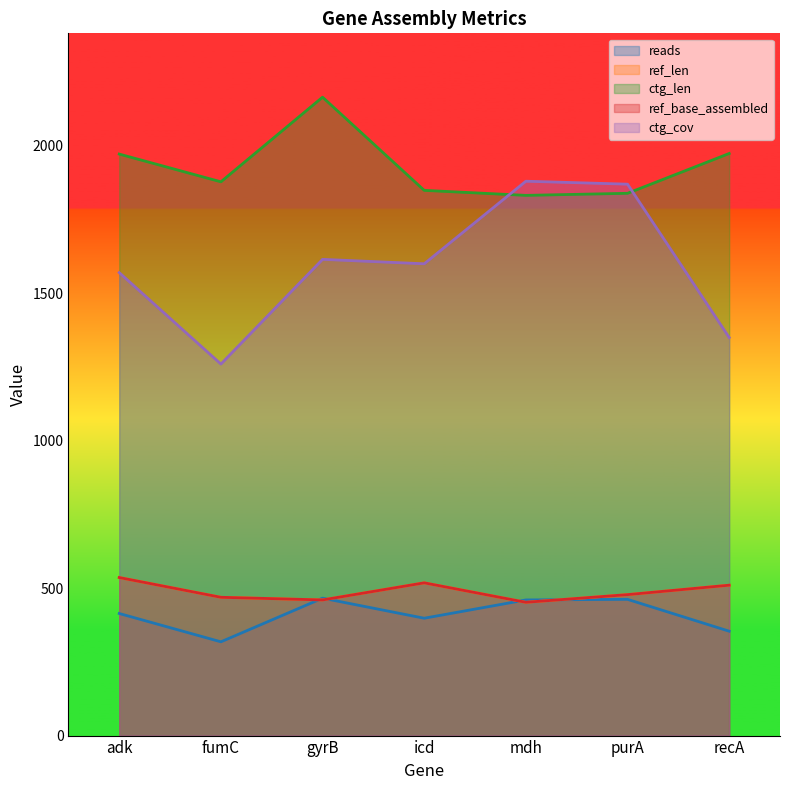

What is the label of the 3rd point from the right?

mdh